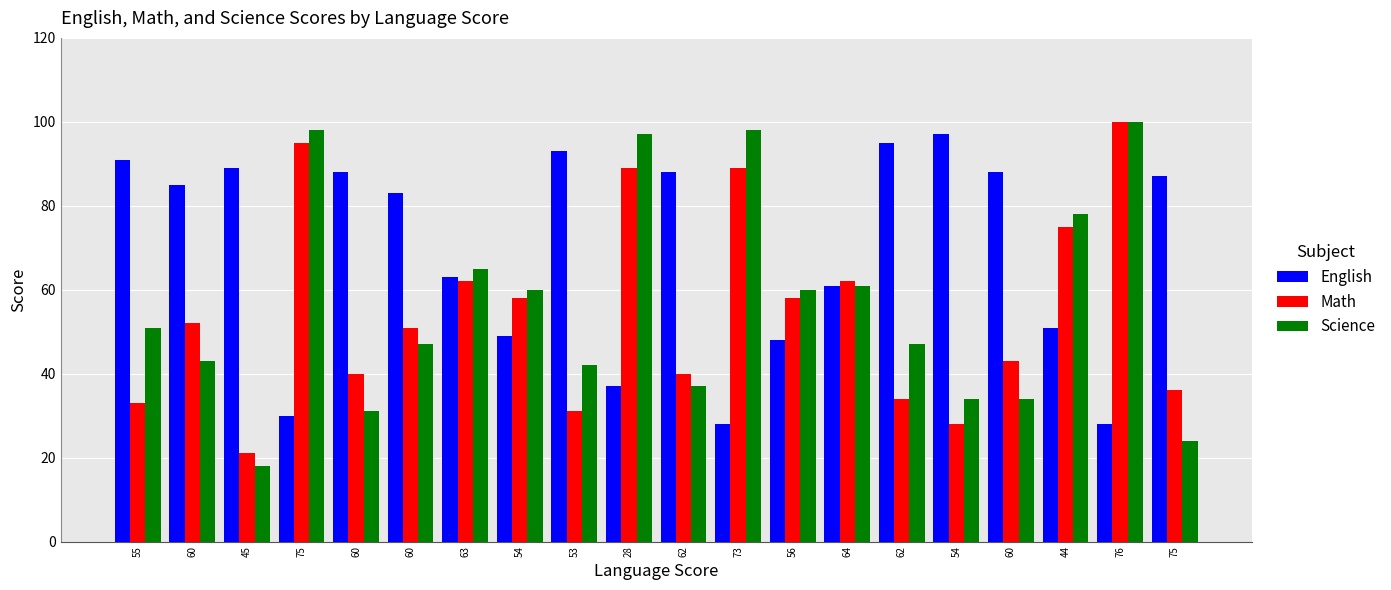

Reading right to left, transcribe all the data shown in this chart.

English: 75=87	76=28	44=51	60=88	54=97	62=95	64=61	56=48	73=28	62=88	28=37	53=93	54=49	63=63	60=83	60=88	75=30	45=89	60=85	55=91
Math: 75=36	76=100	44=75	60=43	54=28	62=34	64=62	56=58	73=89	62=40	28=89	53=31	54=58	63=62	60=51	60=40	75=95	45=21	60=52	55=33
Science: 75=24	76=100	44=78	60=34	54=34	62=47	64=61	56=60	73=98	62=37	28=97	53=42	54=60	63=65	60=47	60=31	75=98	45=18	60=43	55=51